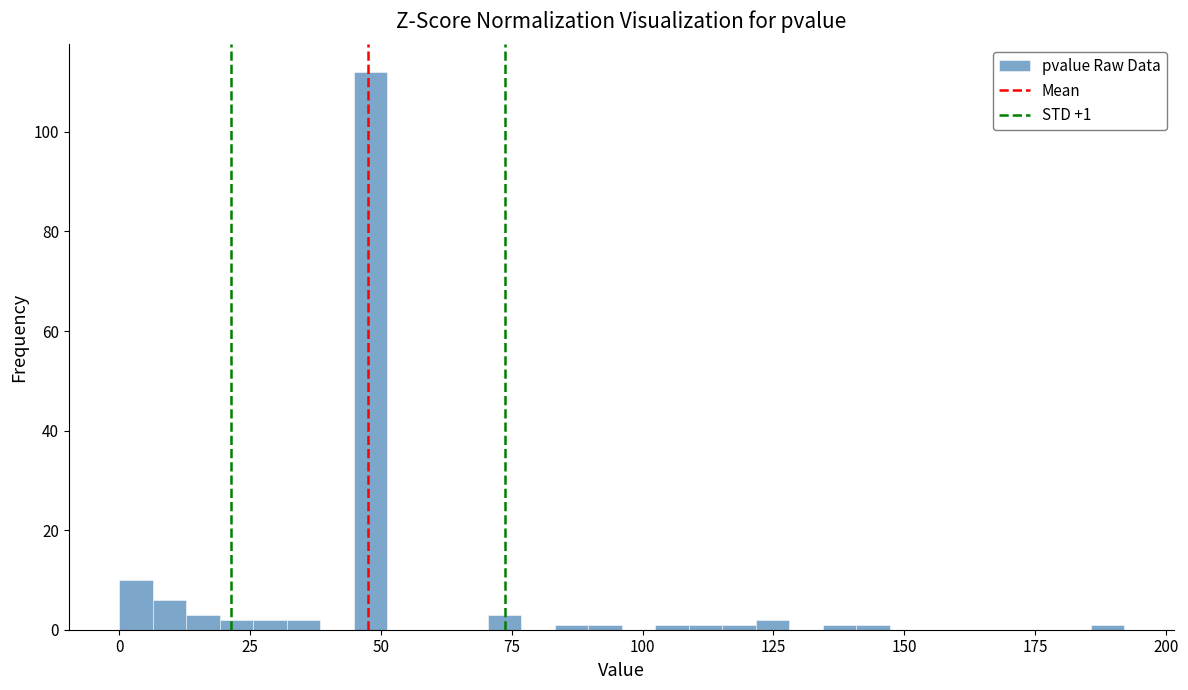

Around what value on the x-axis is the tallest bar? Give the approximate position of its centre, as read against the axis.

50